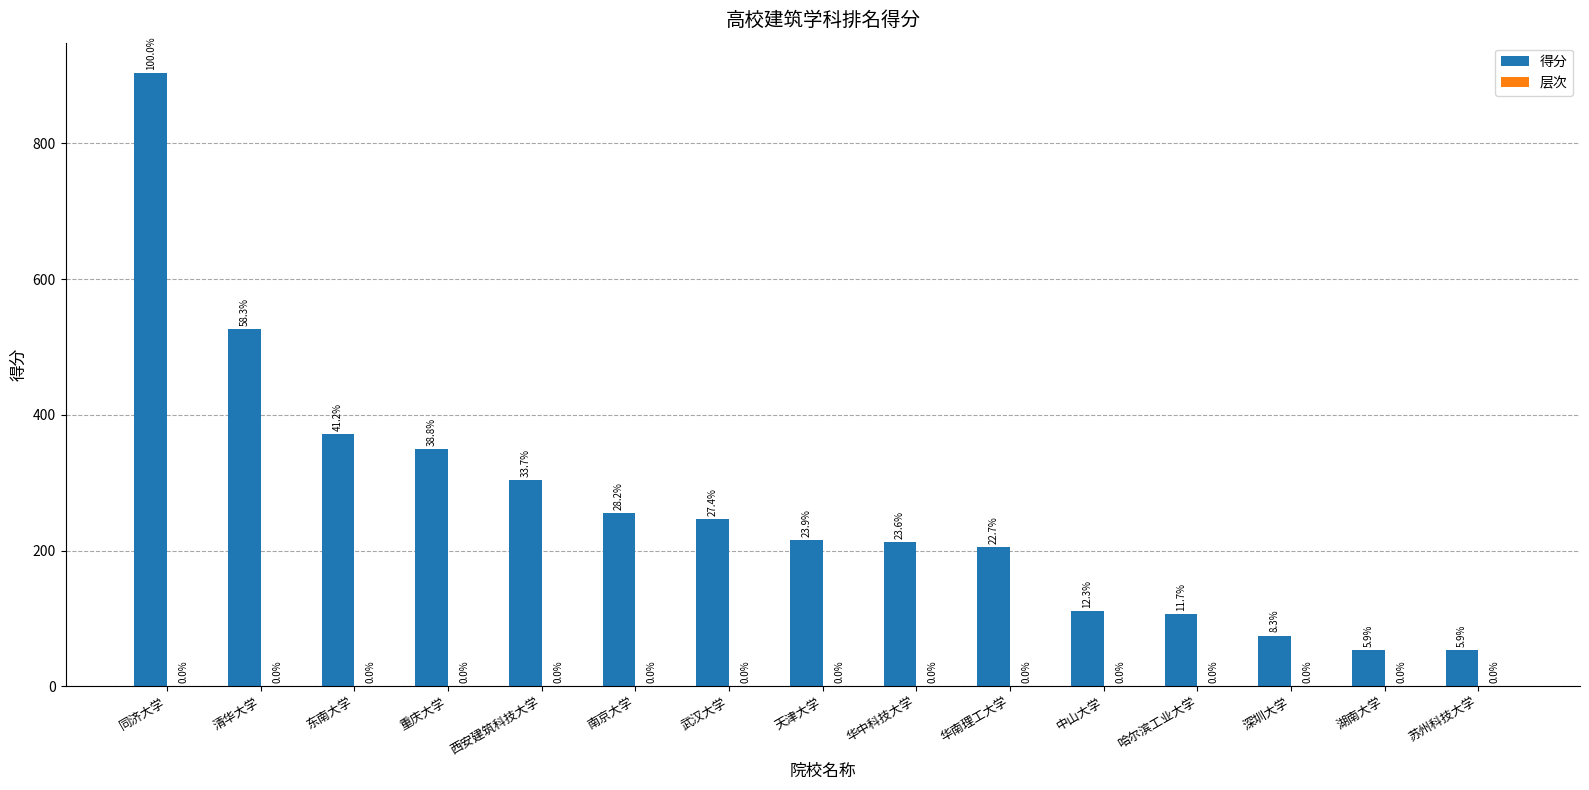

What is the greatest value displayed?

903.0